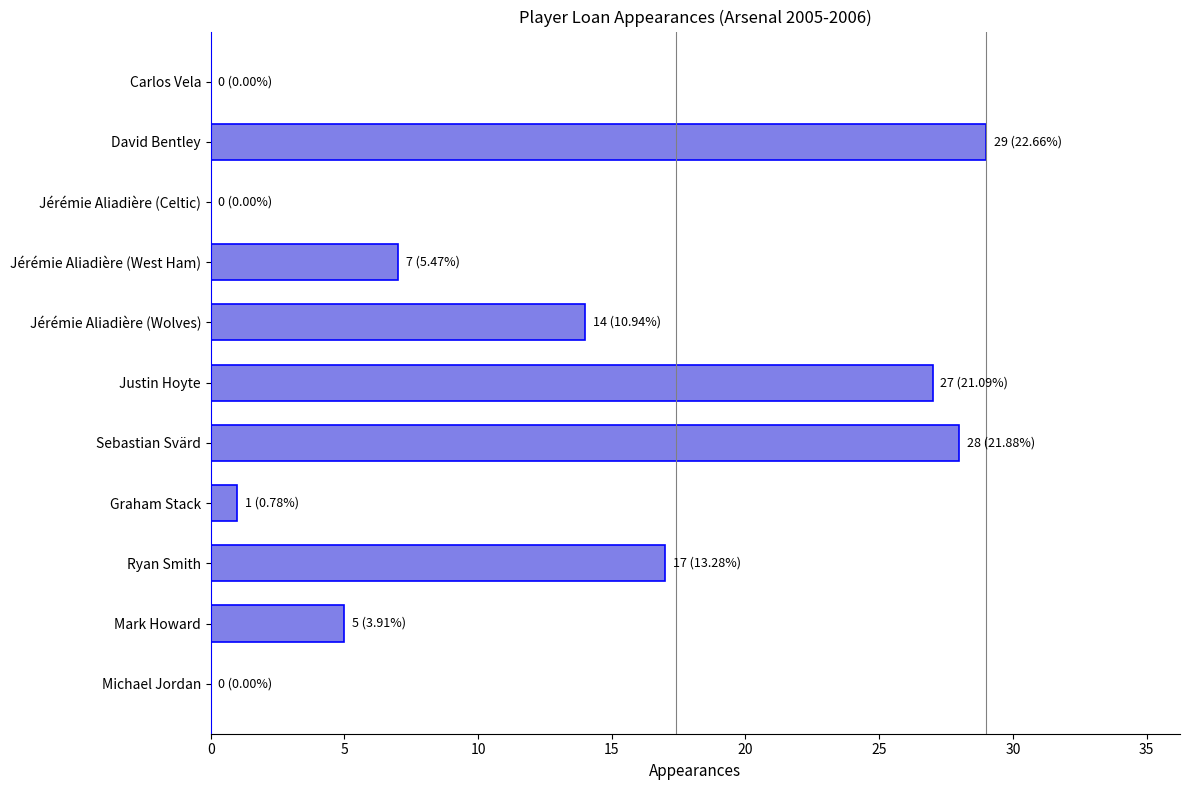

At which category does the chart reach its peak across all series?

David Bentley